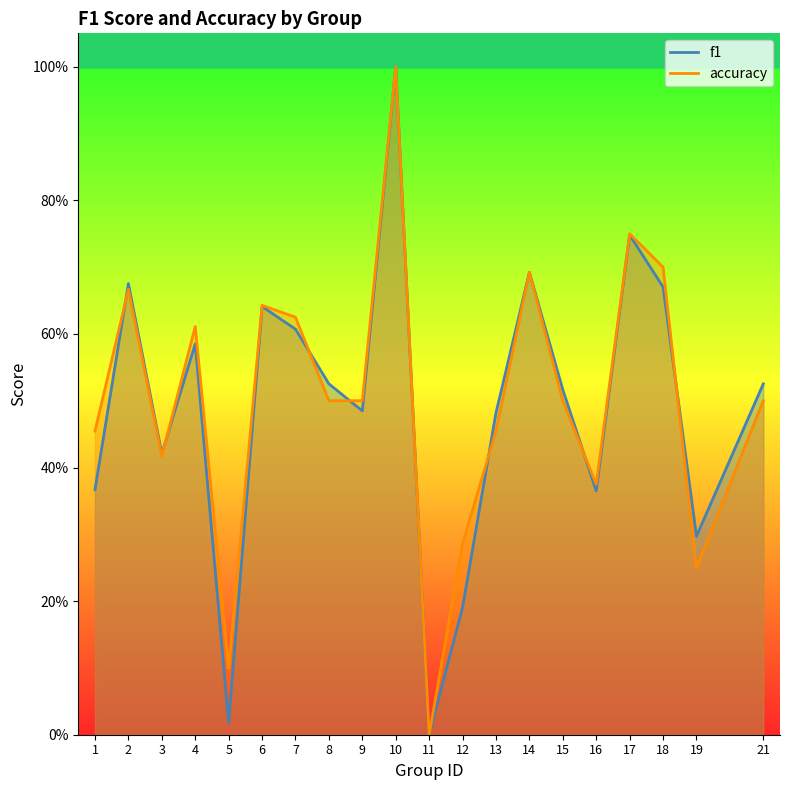

True or false: accuracy has more than 0 interior local peaks.

True